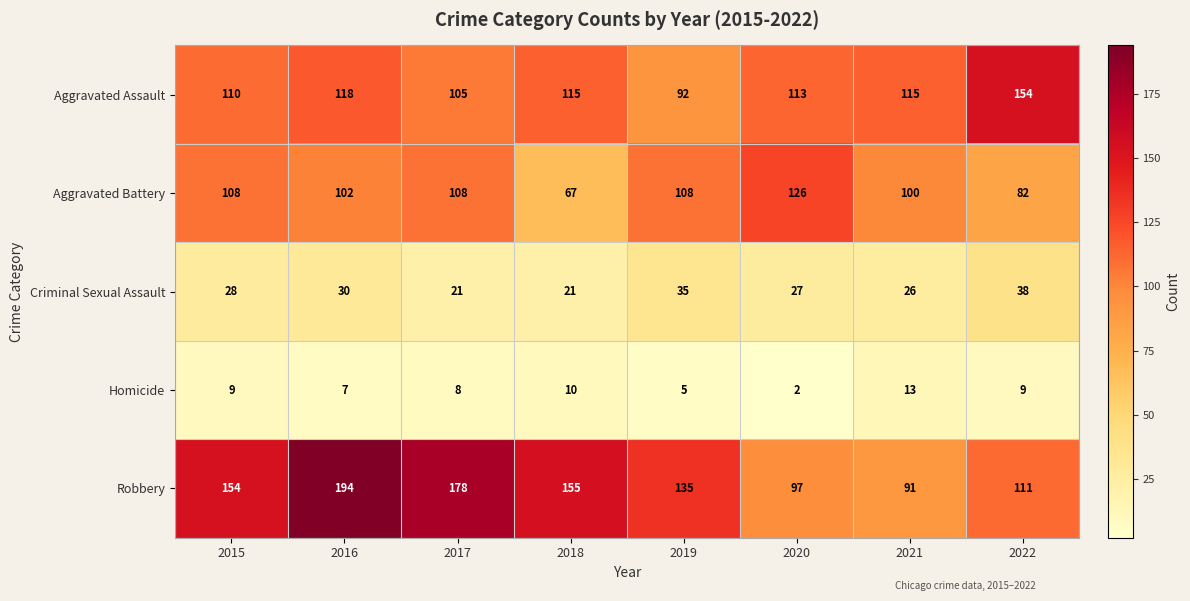

Rank the series at 2020 from lowest to highest value.

Homicide, Criminal Sexual Assault, Robbery, Aggravated Assault, Aggravated Battery